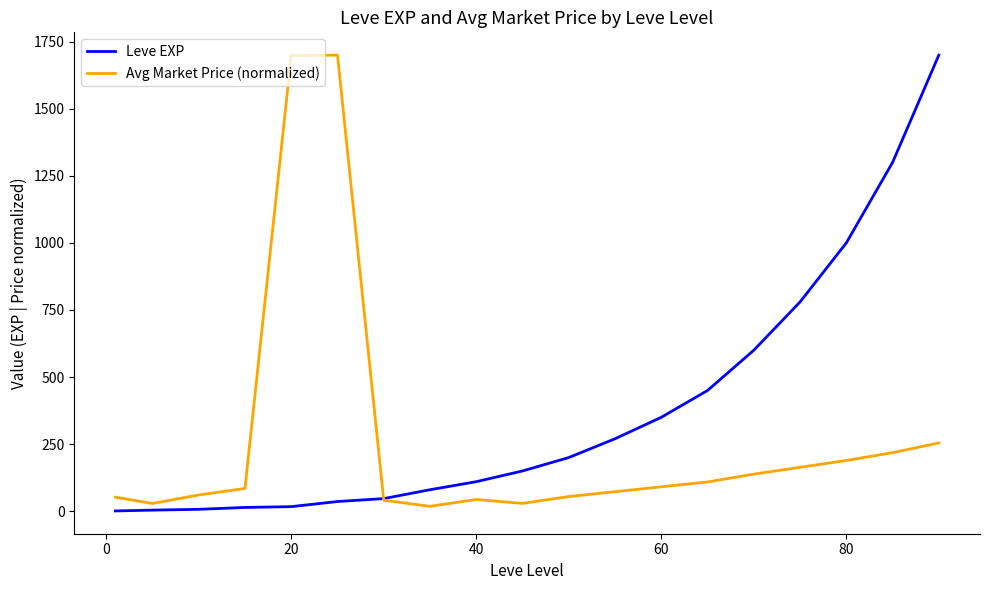

How many times do Leve EXP and Avg Market Price (normalized) cross each other?

1